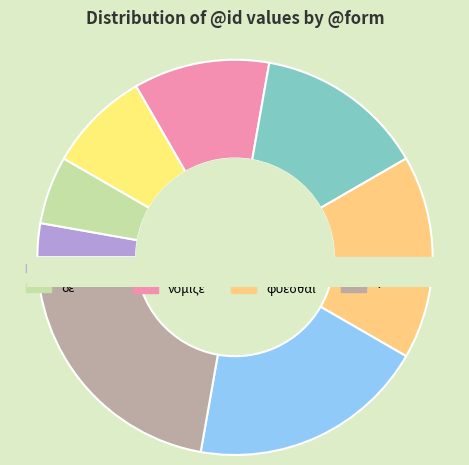

Is νόμιζε the majority of the pie?

No